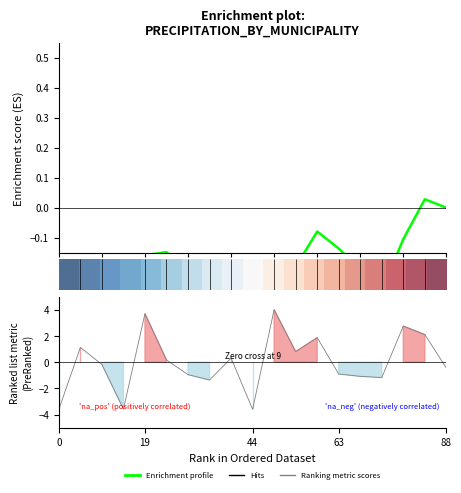

What is the spread (max minus min) of values at 14?

1.7